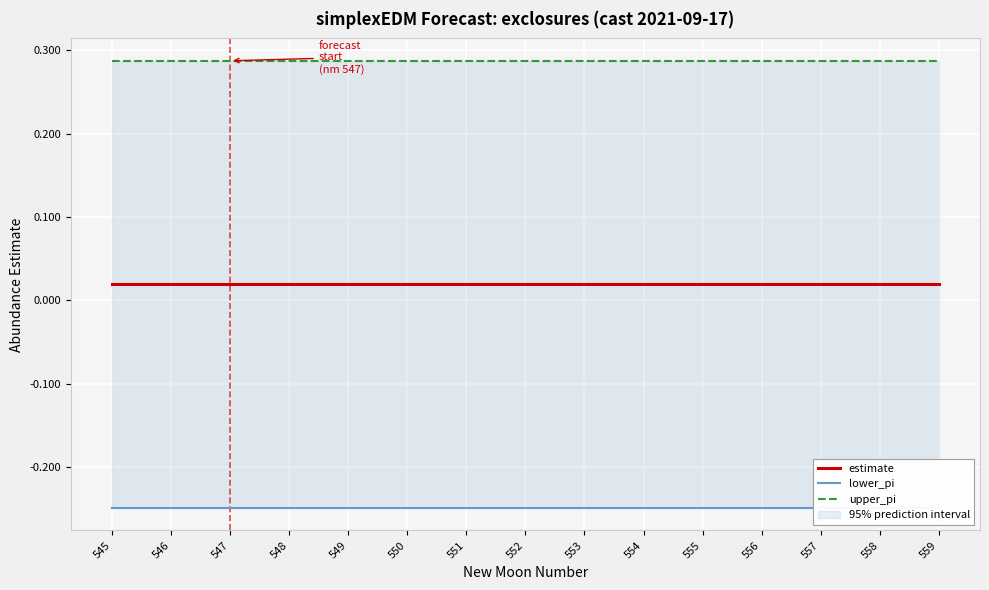

At which label does estimate reach its peak?

546